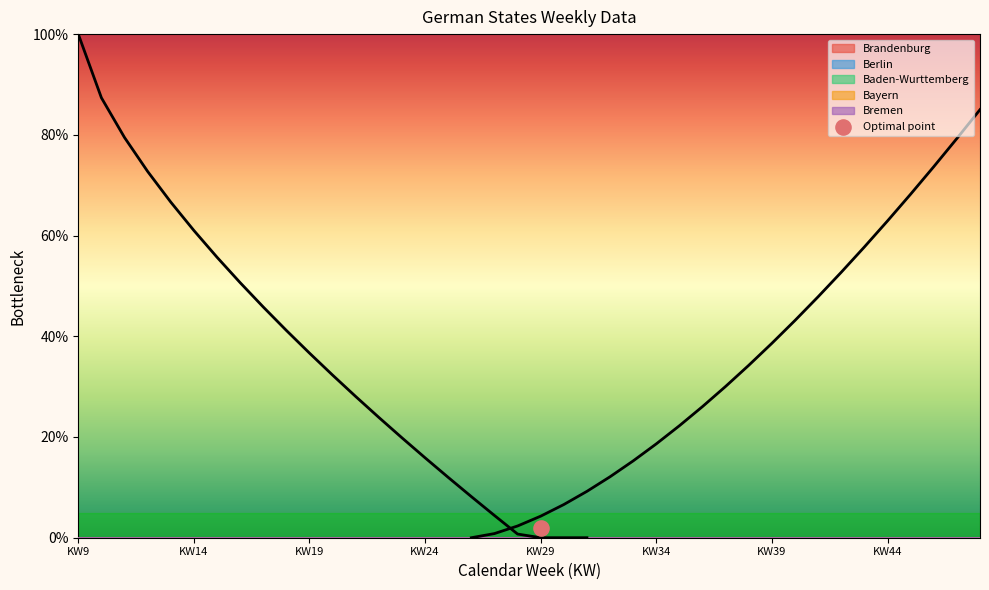

At how many categories does at least one series exceed 0?

23